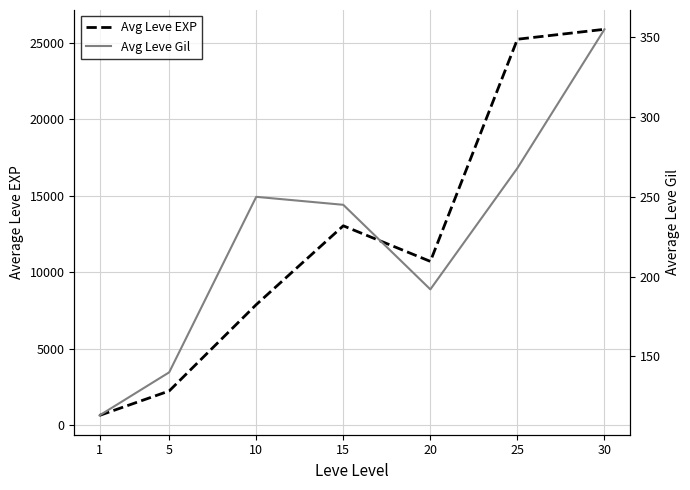

Rank the series at 1 from lowest to highest value.

Avg Leve Gil, Avg Leve EXP